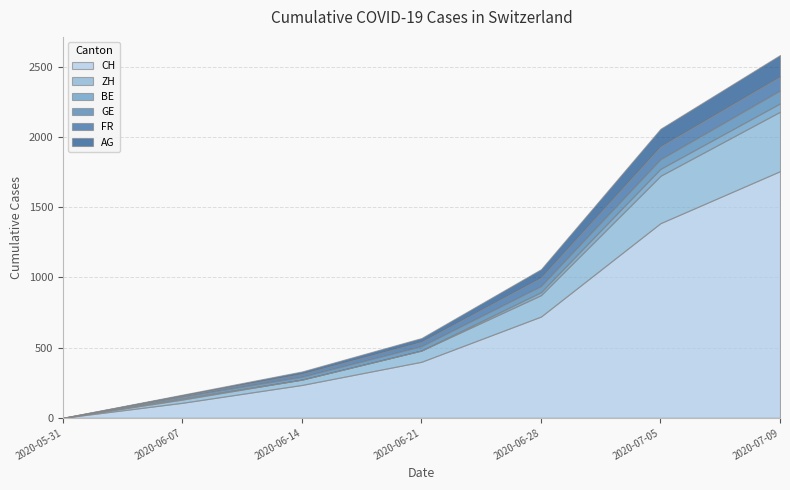

Reading left to right, what are all the values shown in this chart?

CH: 0	107	234	399	721	1386	1756
ZH: 0	23	38	80	152	337	423
BE: 0	8	0	0	21	49	59
GE: 0	13	20	31	44	69	92
FR: 0	9	22	32	61	92	100
AG: 0	5	16	26	59	125	153